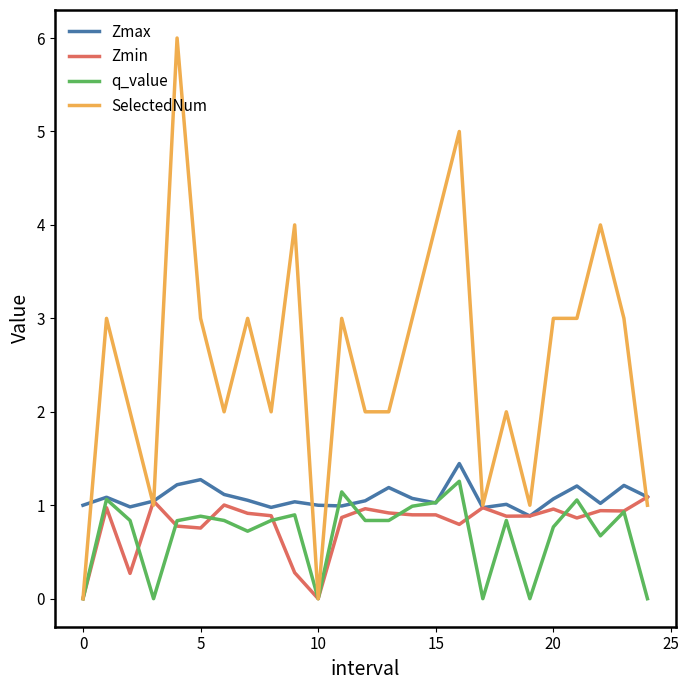

Which series has the largest range (max minus min)?

SelectedNum